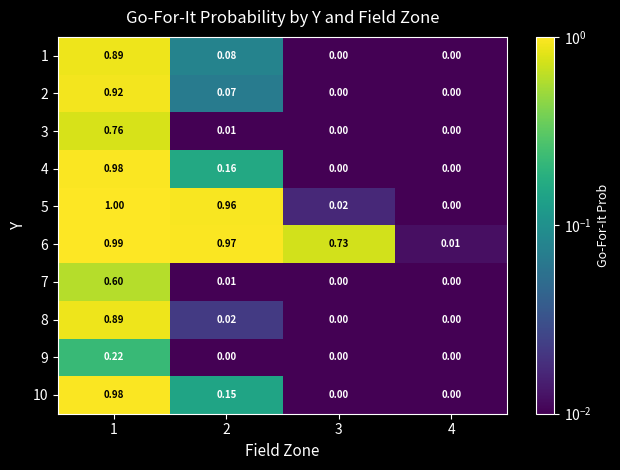

Is the value of 5 at 4 greater than the value of 2 at 2?

No